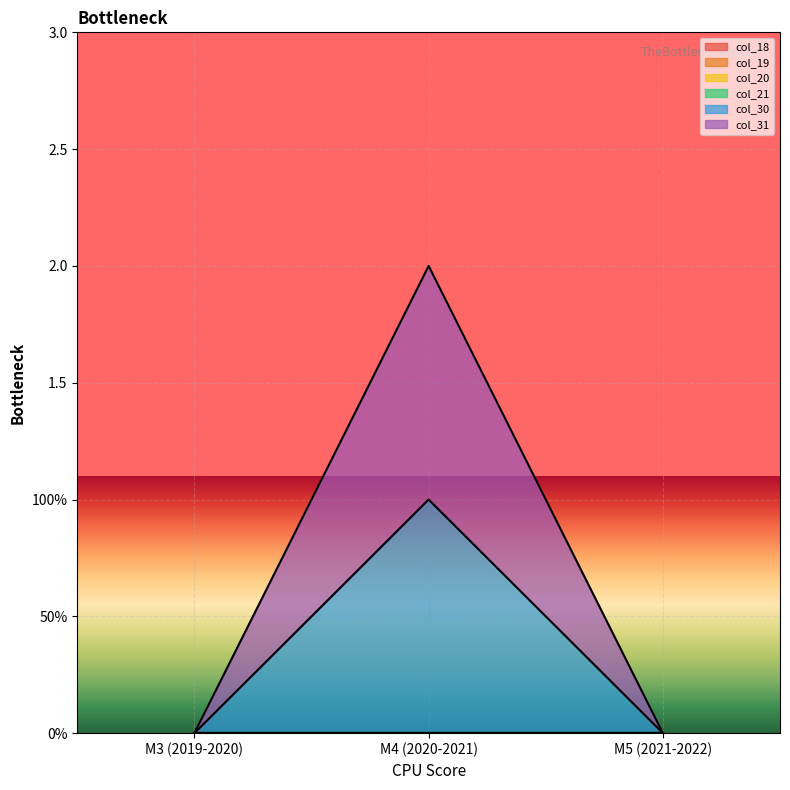

True or false: col_30 and col_20 cross at least once.

False